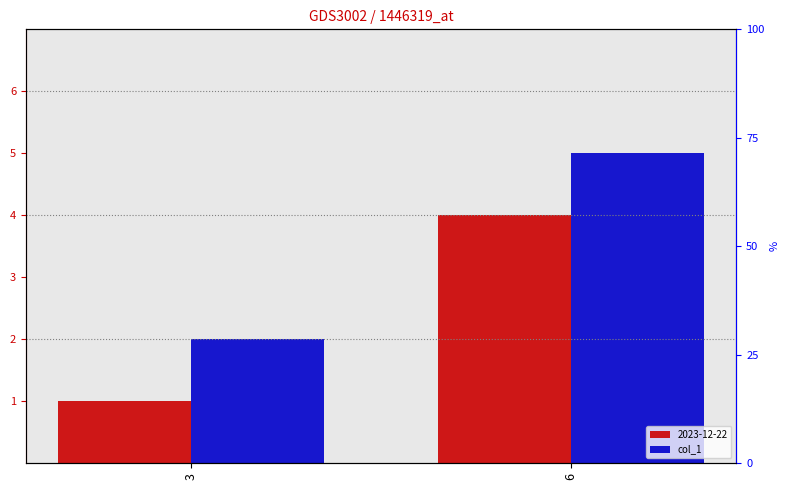

What is the change in value from 3 to 6?

+3